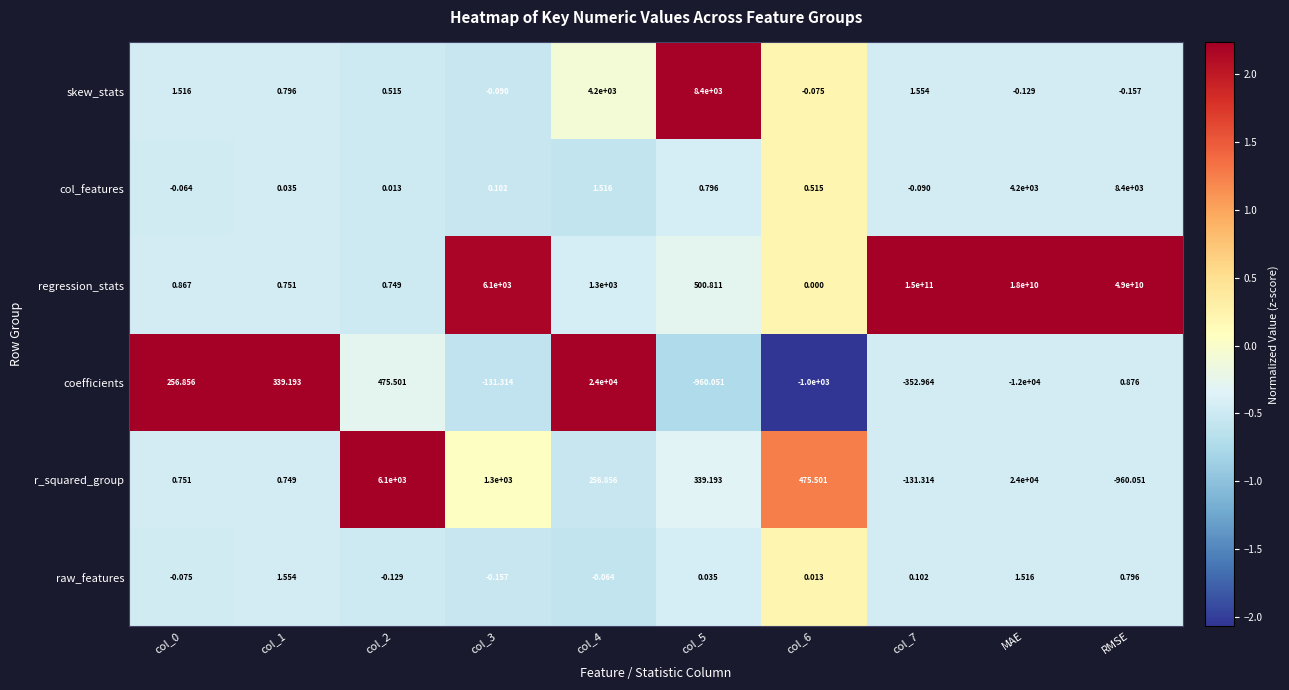

Between col_2 and RMSE, which series saw the biggest shift?

regression_stats